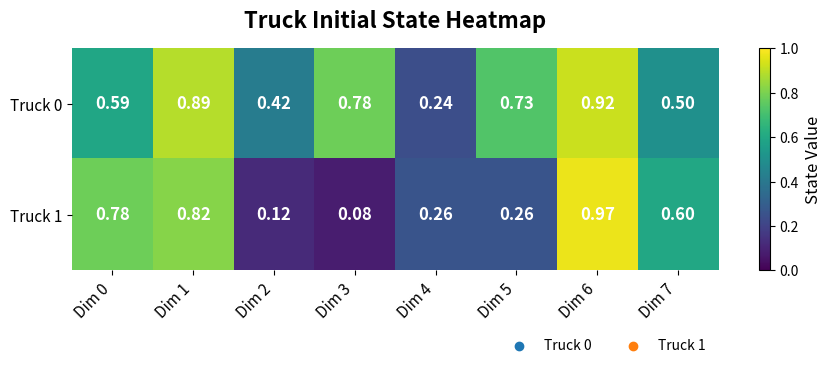

Is the value of Truck 0 at Dim 6 greater than the value of Truck 1 at Dim 4?

Yes